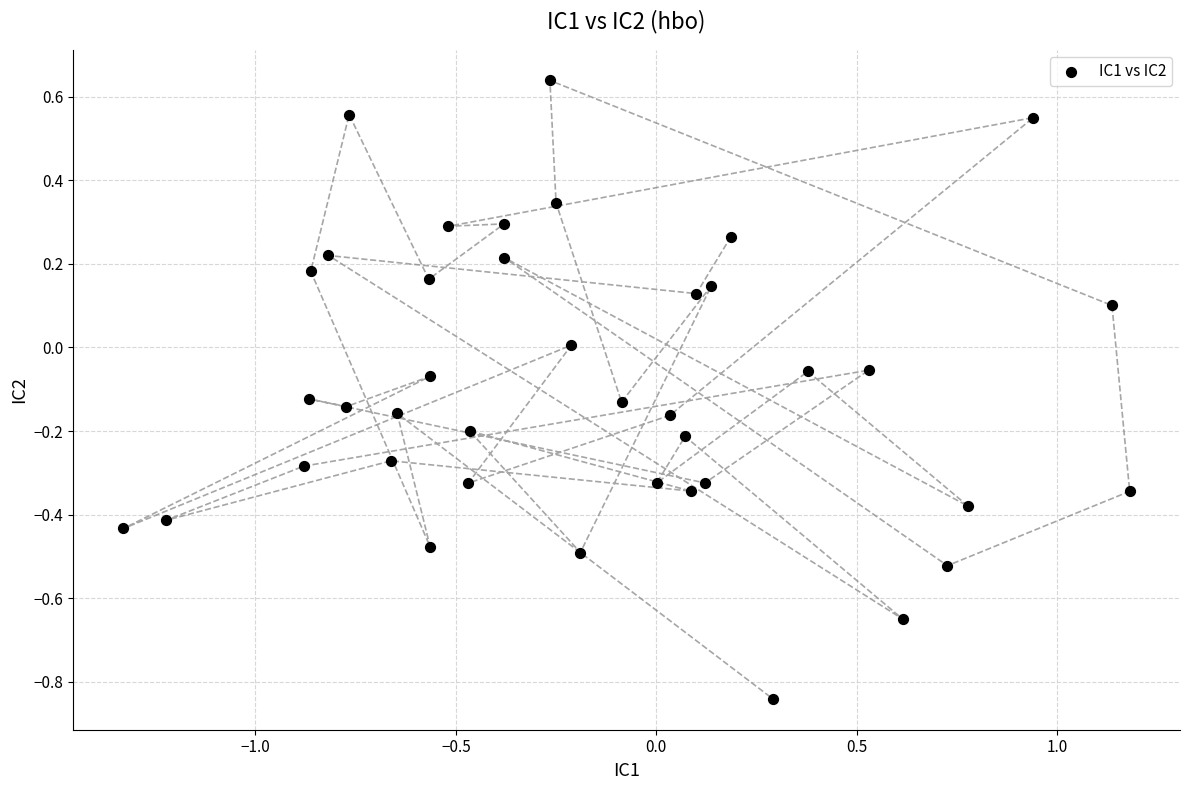

What is the range of X values (max minus min)?

2.5